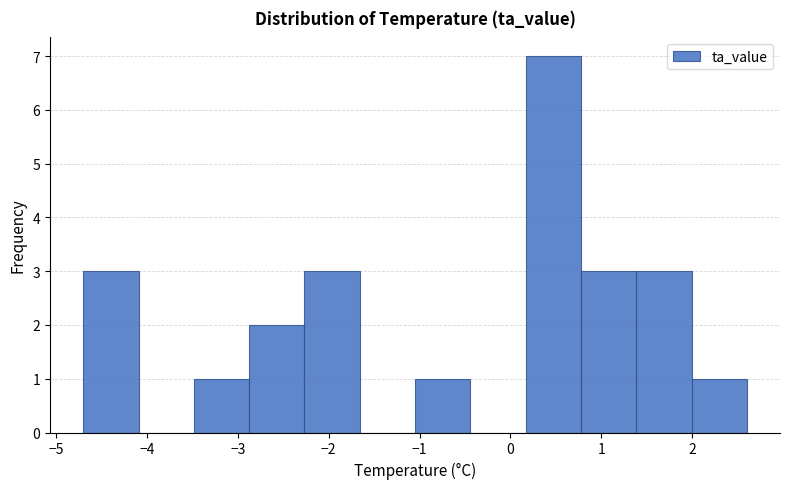

Which range on the x-axis has the tallest bar?

0.2 to 0.8